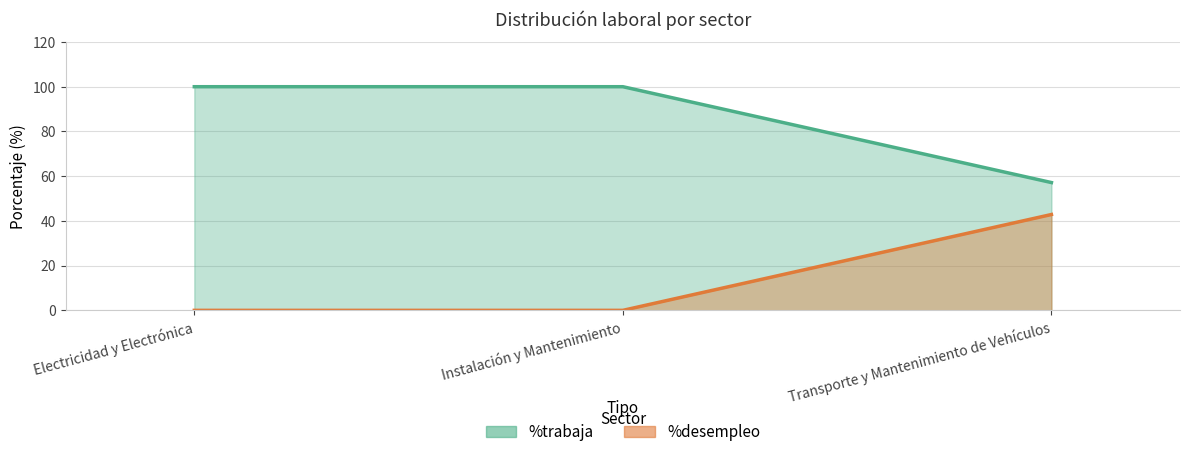

How many data points does each series have?

3